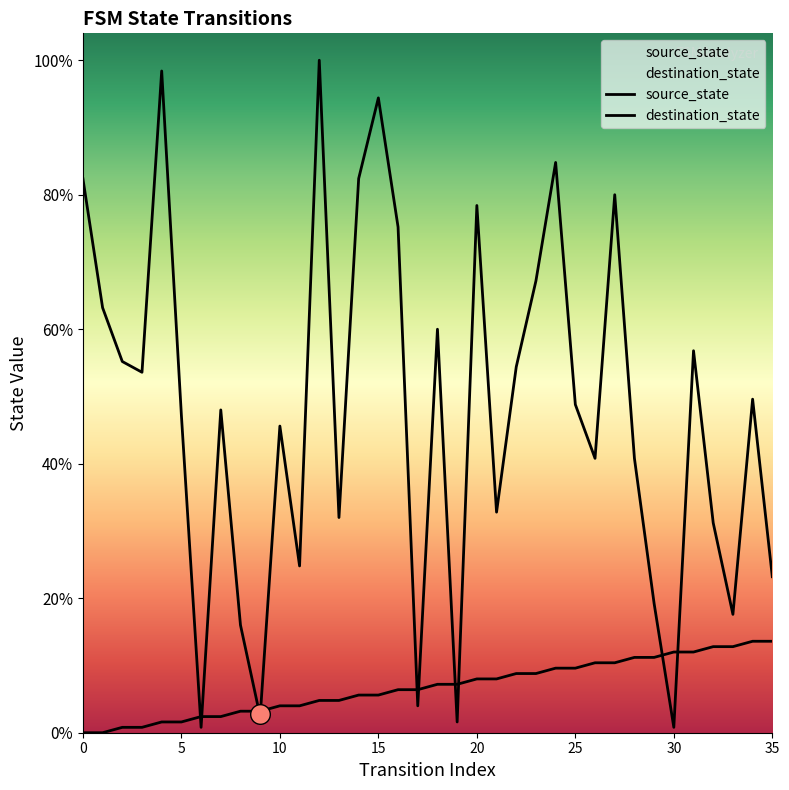

Which series reaches the maximum Y coordinate?

destination_state